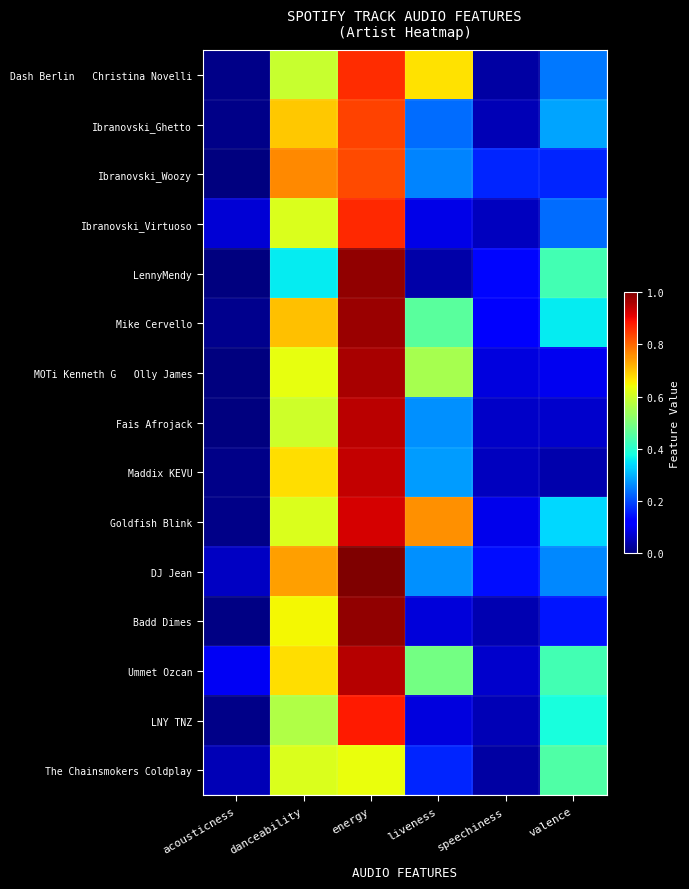

What is the total value across all series at energy?

13.6